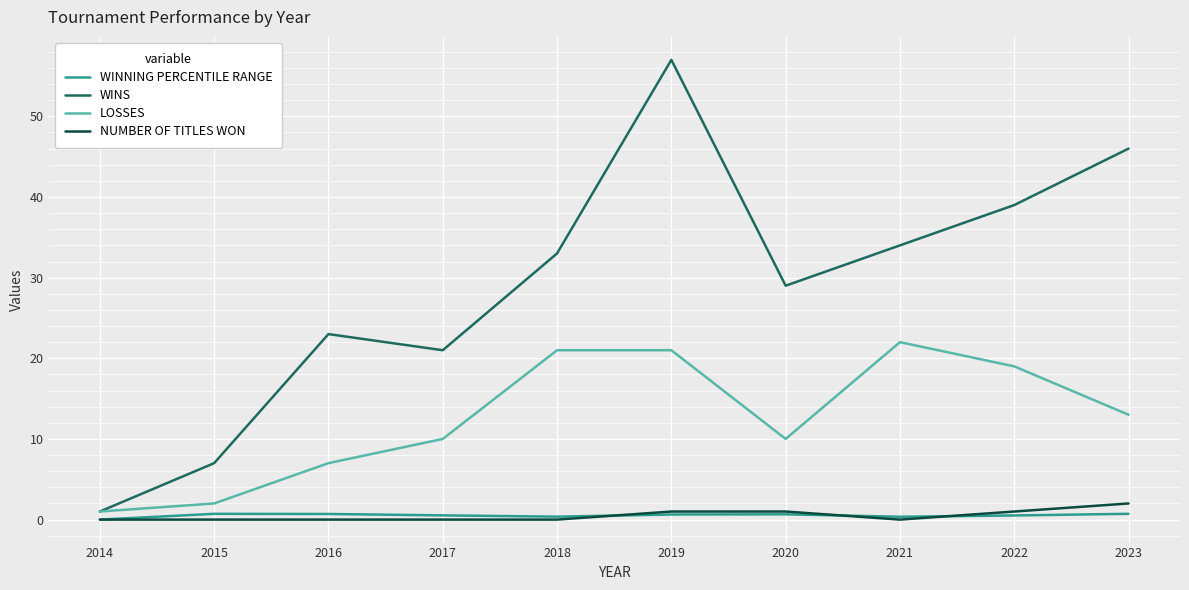

Which category has the highest value in the WINS series?

2019